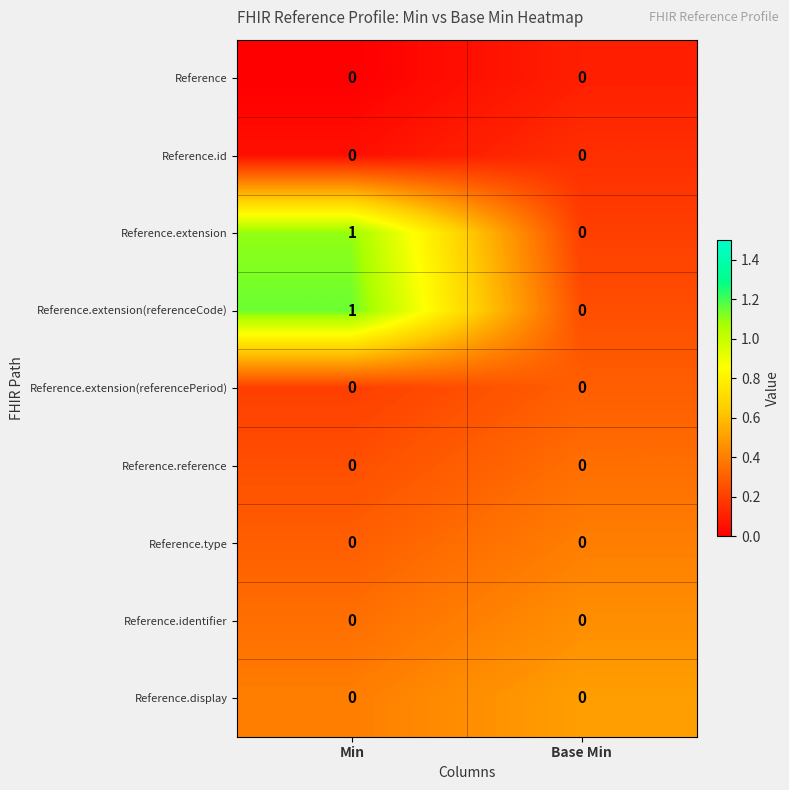

Reading left to right, transcribe all the data shown in this chart.

Reference: Min=0	Base Min=0
Reference.id: Min=0	Base Min=0
Reference.extension: Min=1	Base Min=0
Reference.extension(referenceCode): Min=1	Base Min=0
Reference.extension(referencePeriod): Min=0	Base Min=0
Reference.reference: Min=0	Base Min=0
Reference.type: Min=0	Base Min=0
Reference.identifier: Min=0	Base Min=0
Reference.display: Min=0	Base Min=0